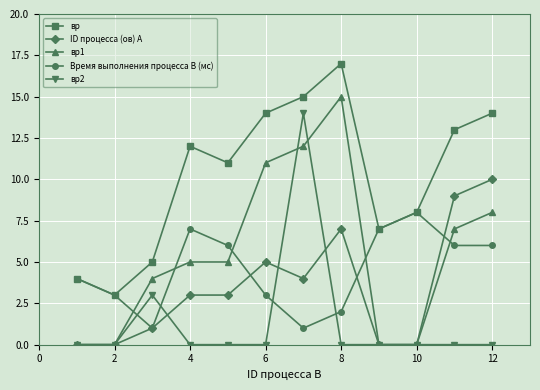

Which series has the largest total across all categories?

вр